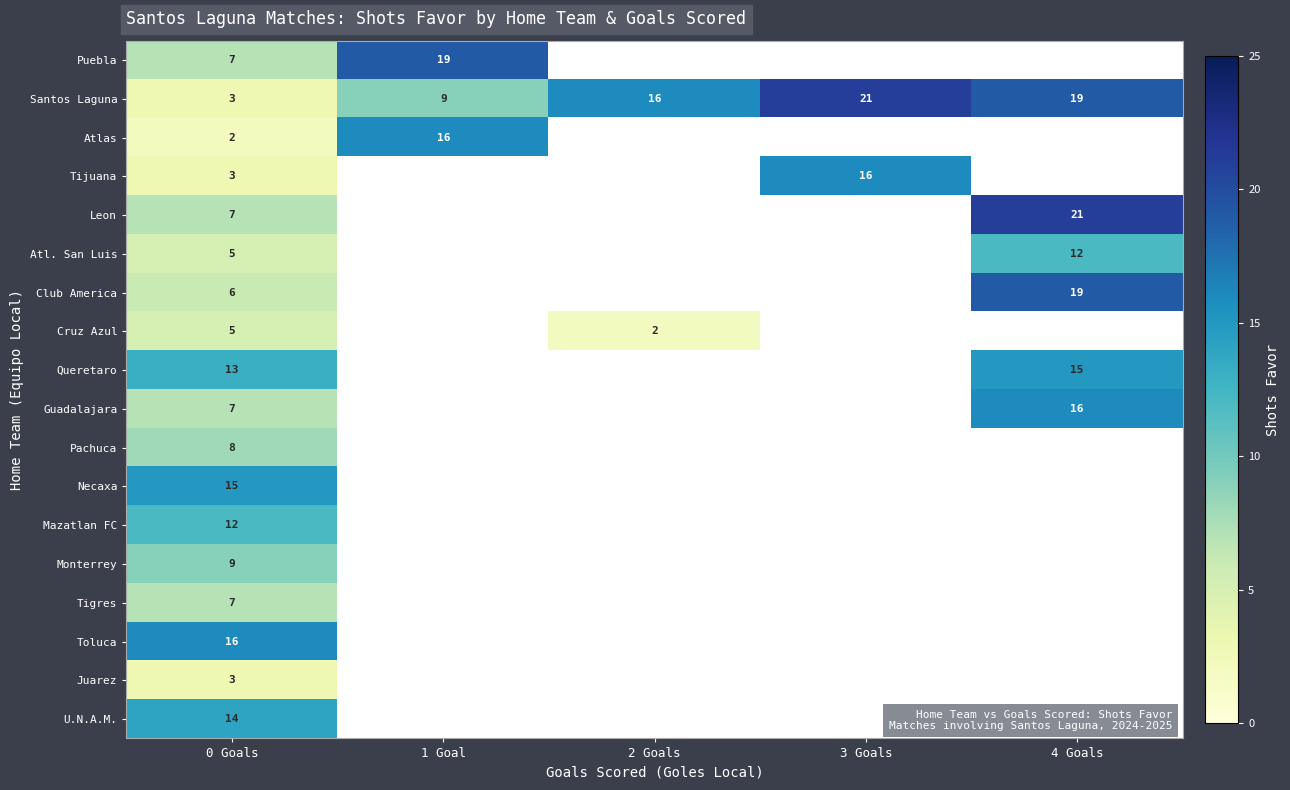

At which category is the sum across all series the highest?

0 Goals